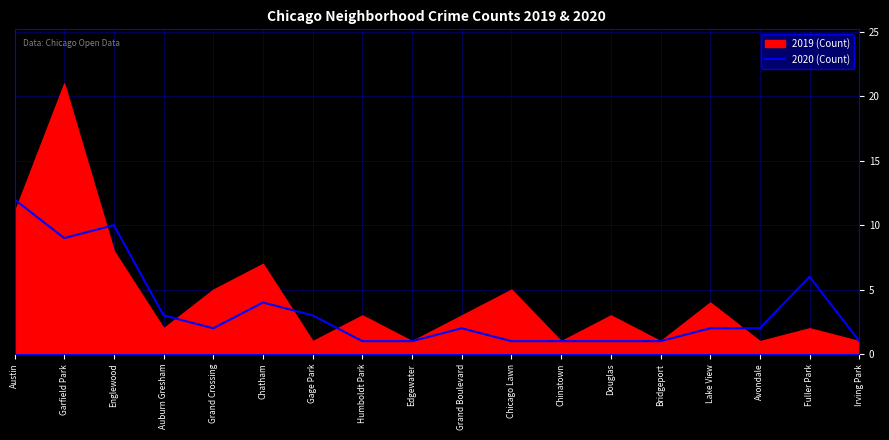

True or false: 2020 (Count) has a value of 2 at Avondale.

True